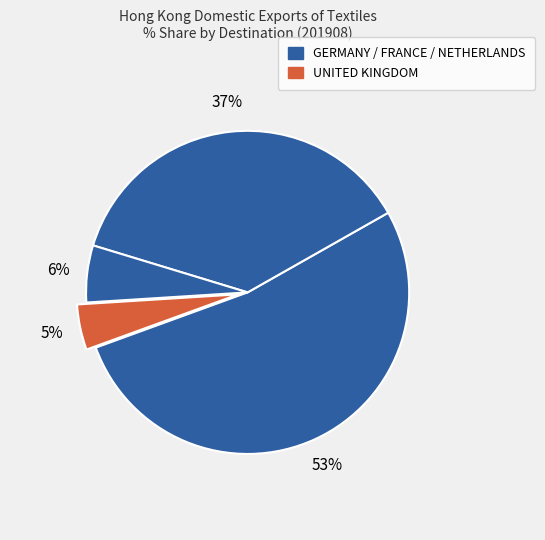

How many segments does this pie chart have?

4